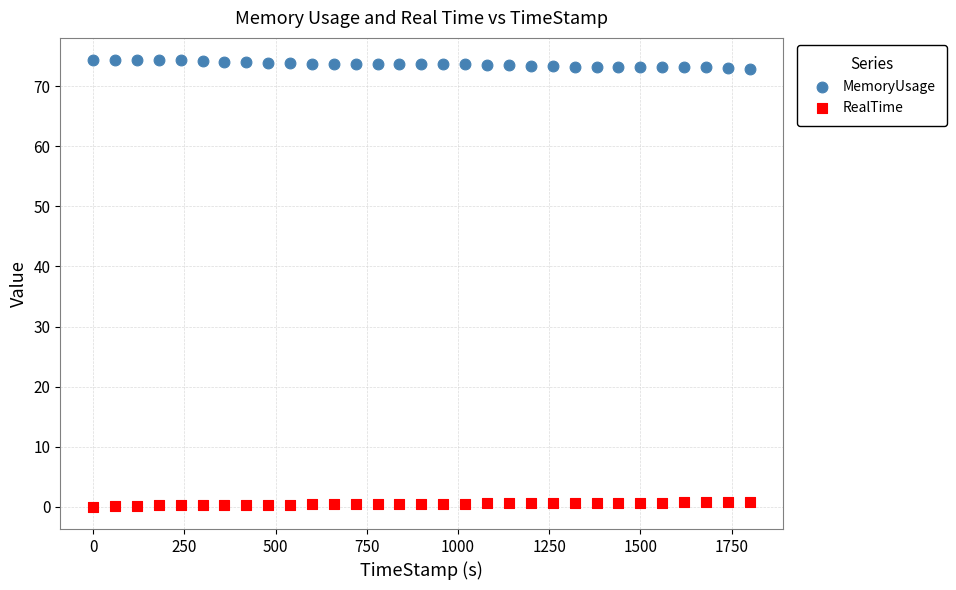

Which series contains the highest Y value?

MemoryUsage